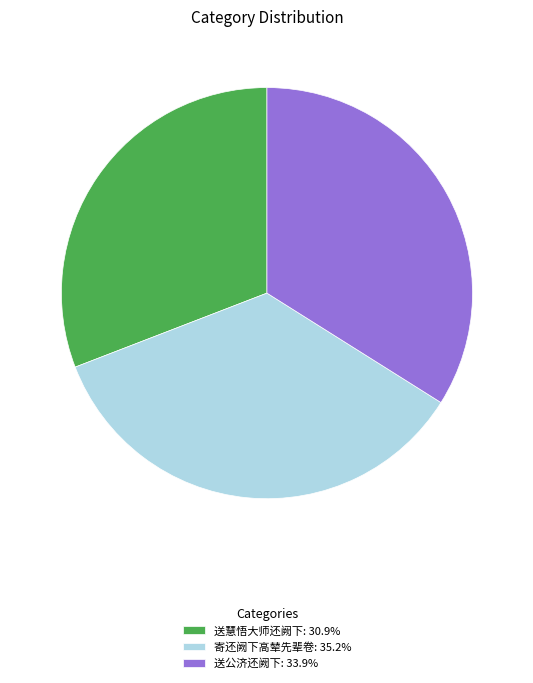

What is the ratio of the value at 送慧悟大师还阙下: 30.9% to the value at 送公济还阙下: 33.9%?

0.9